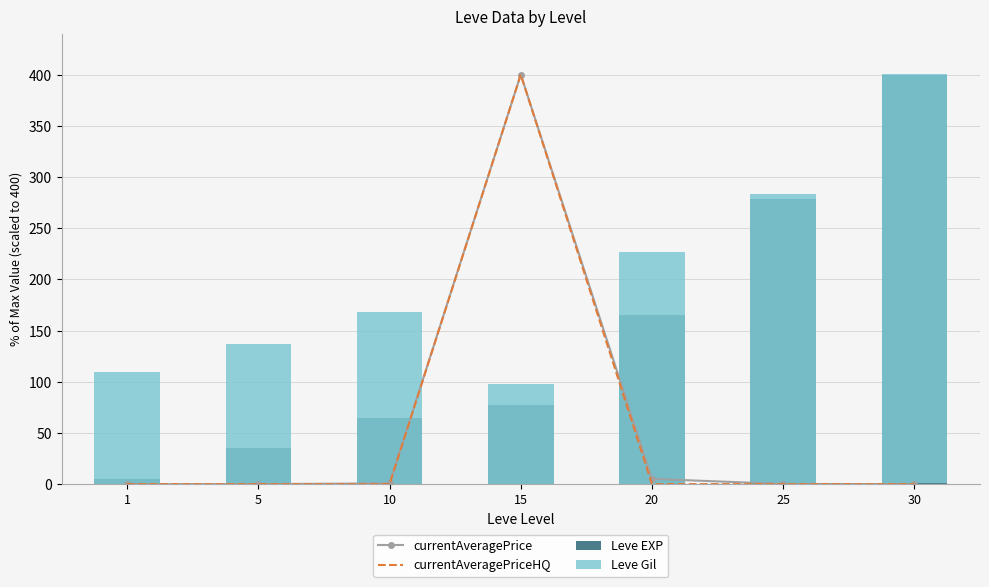

Is it true that currentAveragePrice equals 7.2 at 20?

False